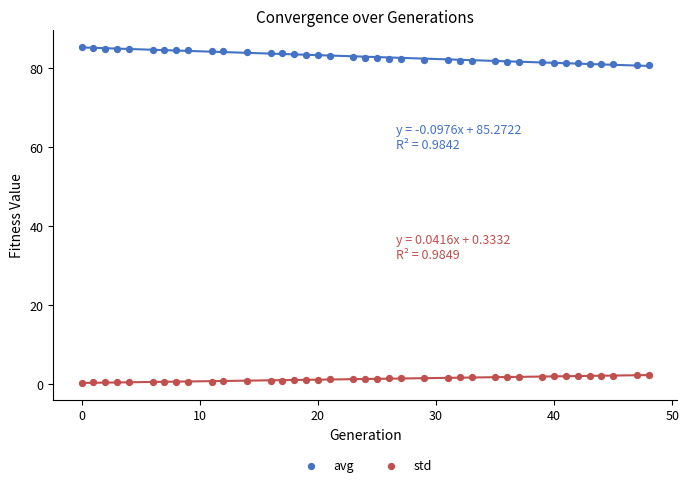

What are all the series names shown in the legend?

avg, std